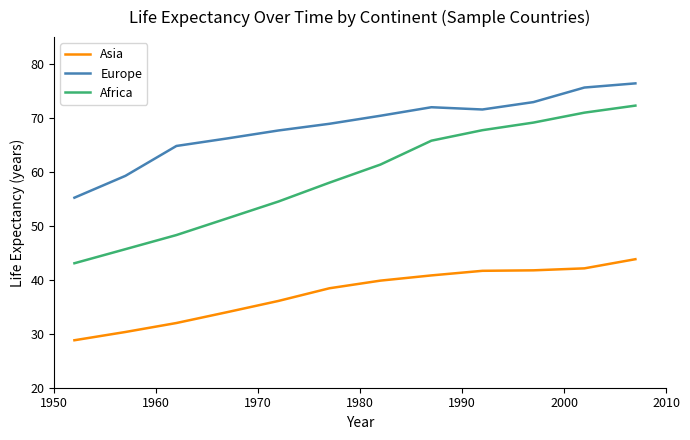

Which series has the largest range (max minus min)?

Africa